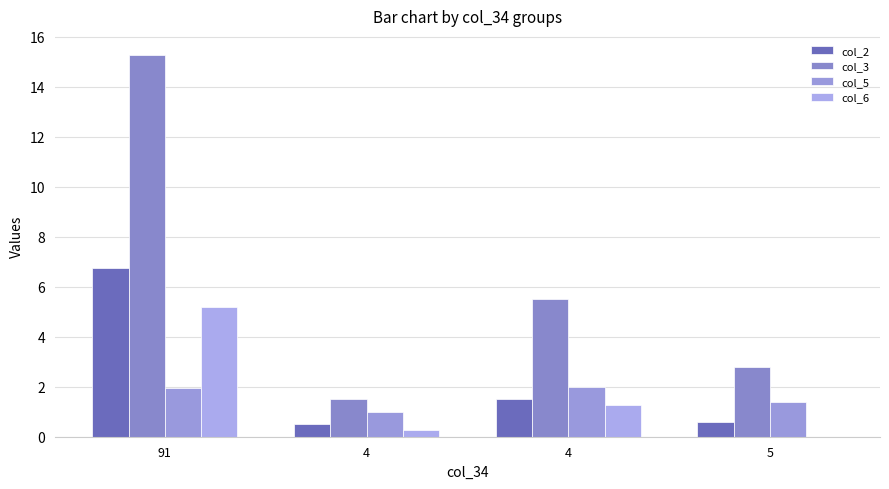

Which label corresponds to the smallest value in the chart?

5